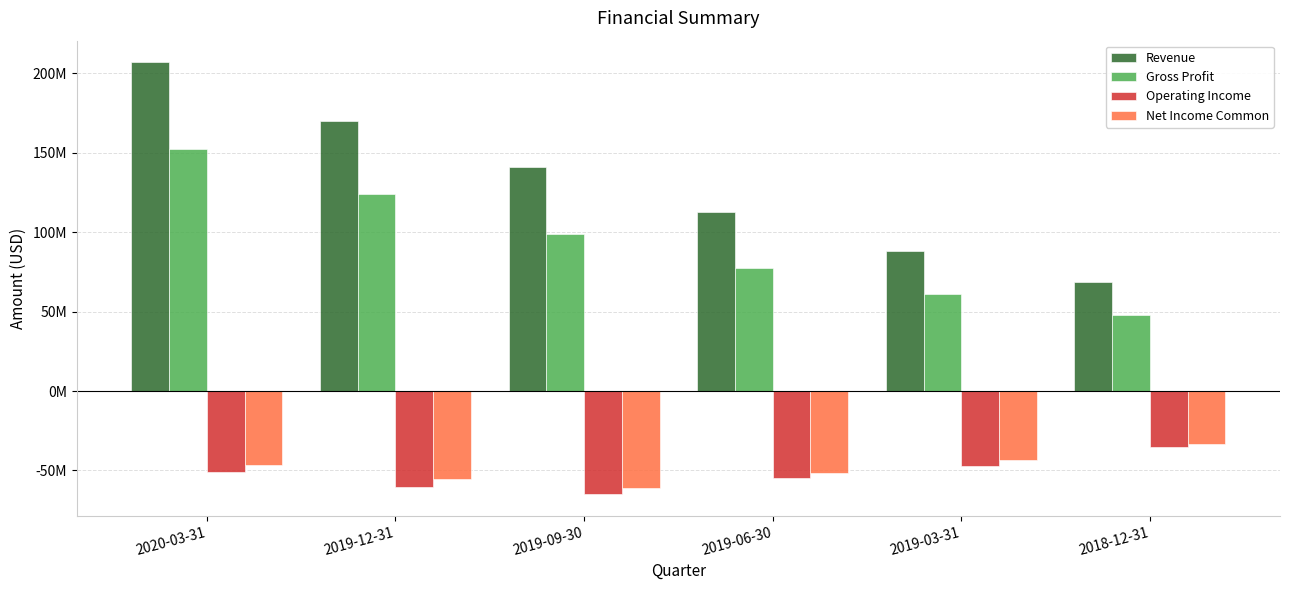

What are all the series names shown in the legend?

Revenue, Gross Profit, Operating Income, Net Income Common